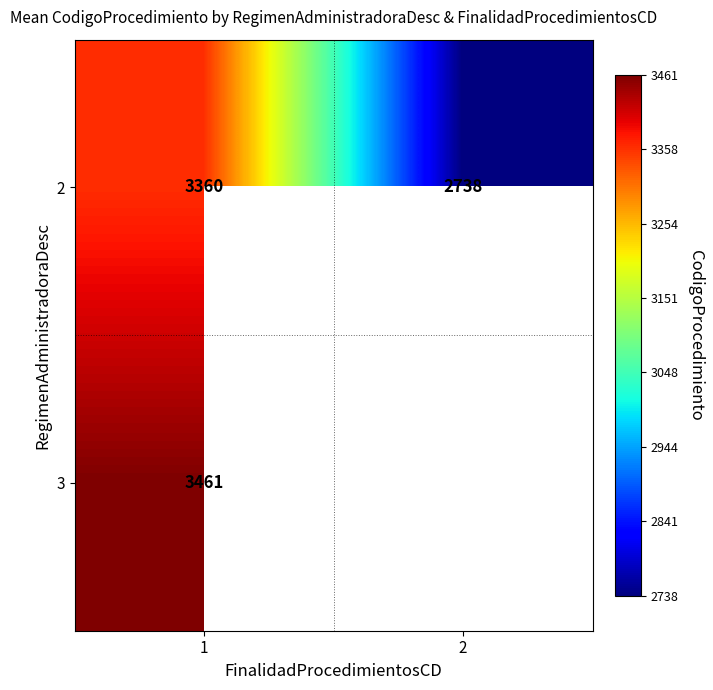

True or false: 2 has a value of 4830.9 at 2.

False